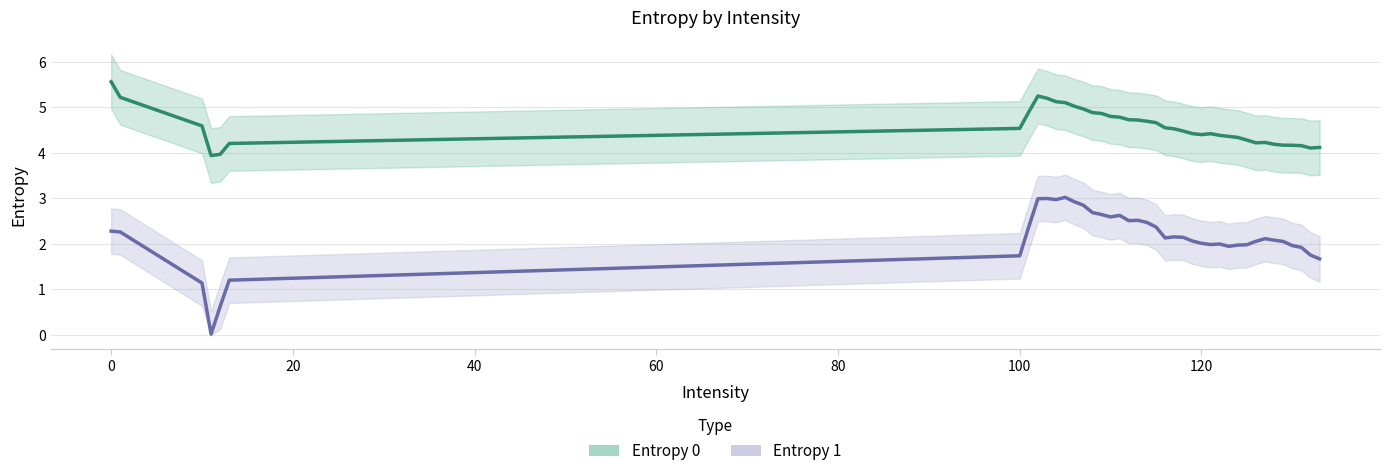

Rank the series at 120 from highest to lowest value.

Entropy 0, Entropy 1